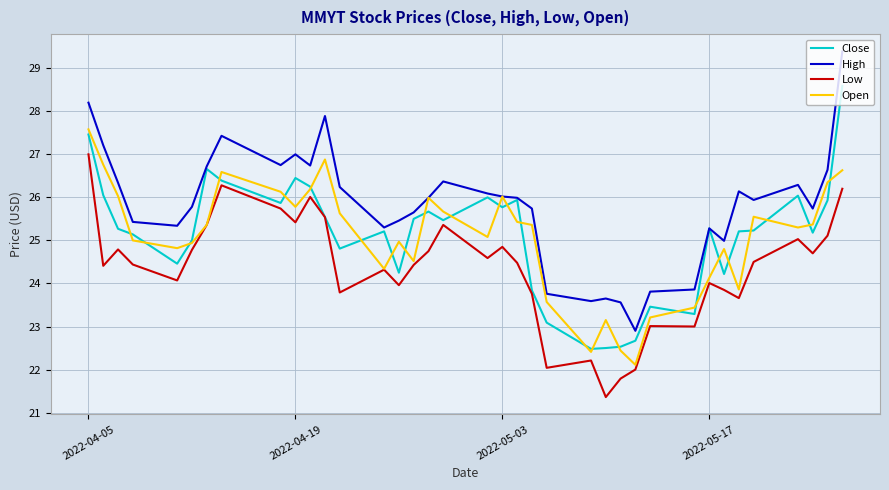

What is the lowest value of the Close series?

22.5